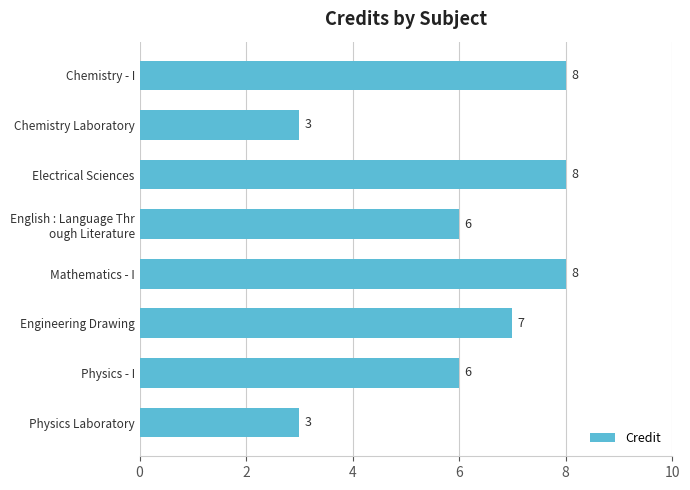

How many values are between 6 and 8?

6